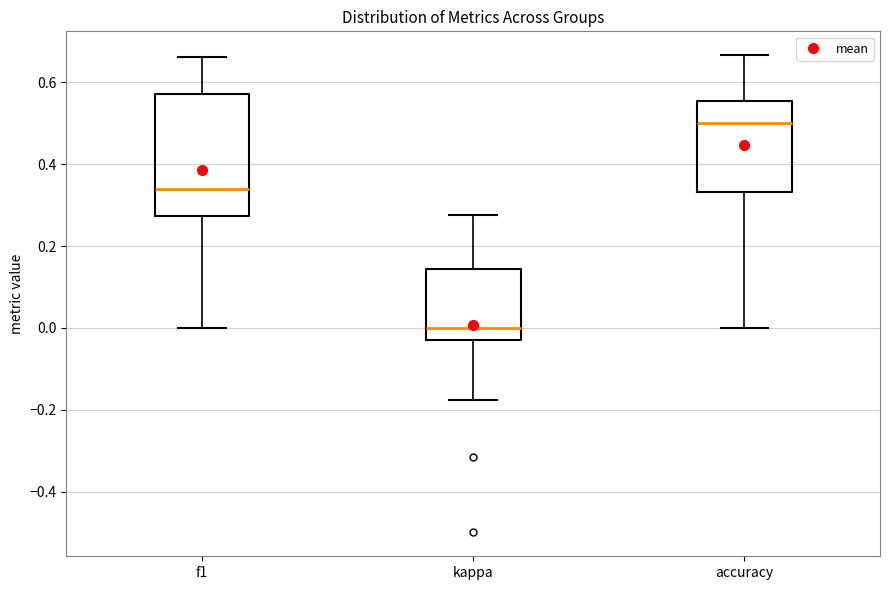

Where does the upper whisker of the box for kappa end on the y-axis? The values are not printed on the chart, so give them approximately, as read against the axis.

0.28